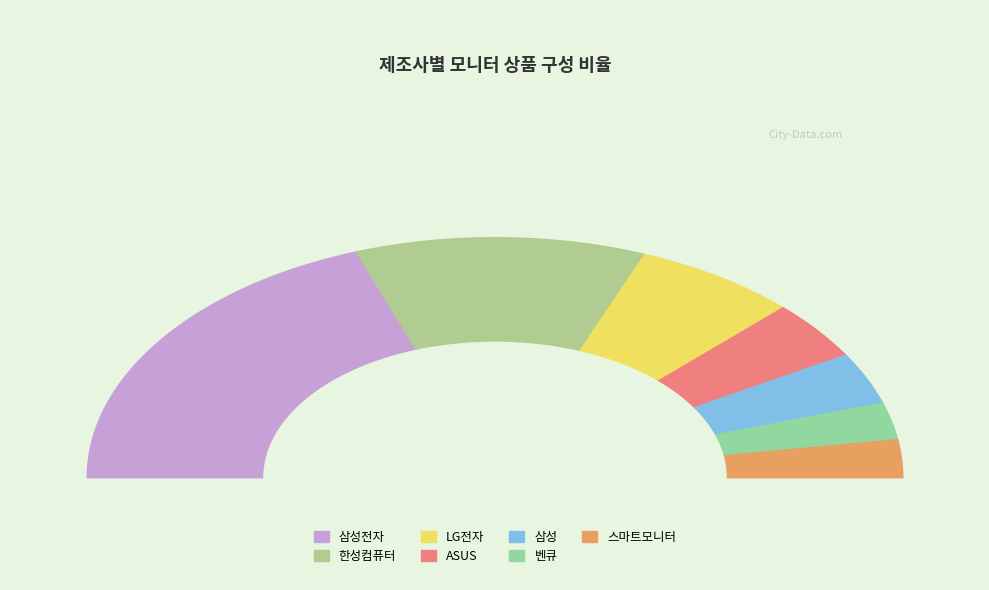

To the nearest percent, what is the combined percentage of 벤큐 and LG전자?

18%